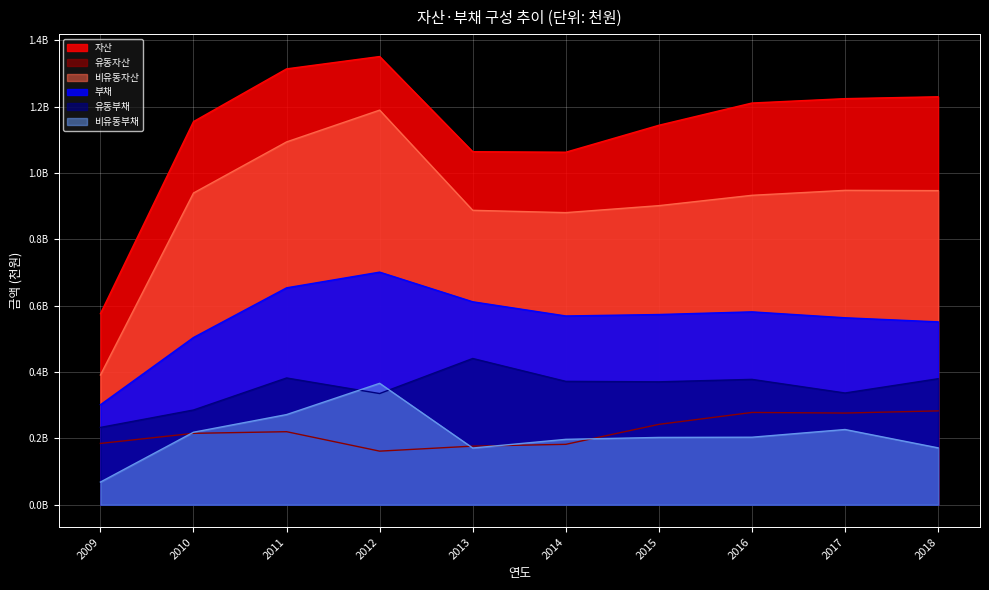

What is the sum of the 유동자산 values at 2014 and 2015?

424401807